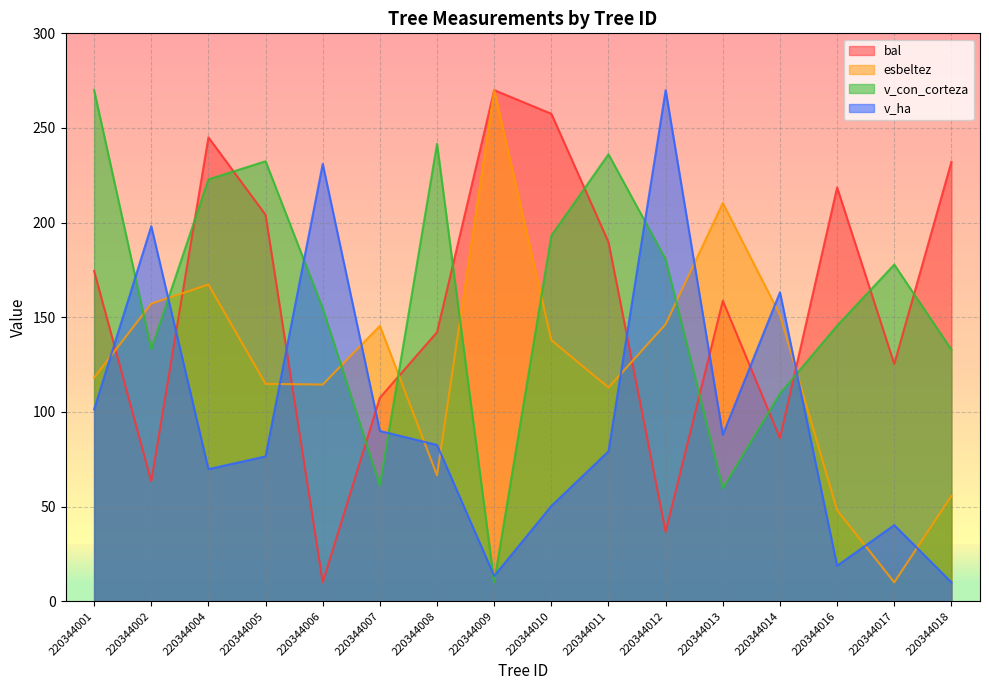

What is the difference between the bal values at 220344016 and 220344002?

155.2